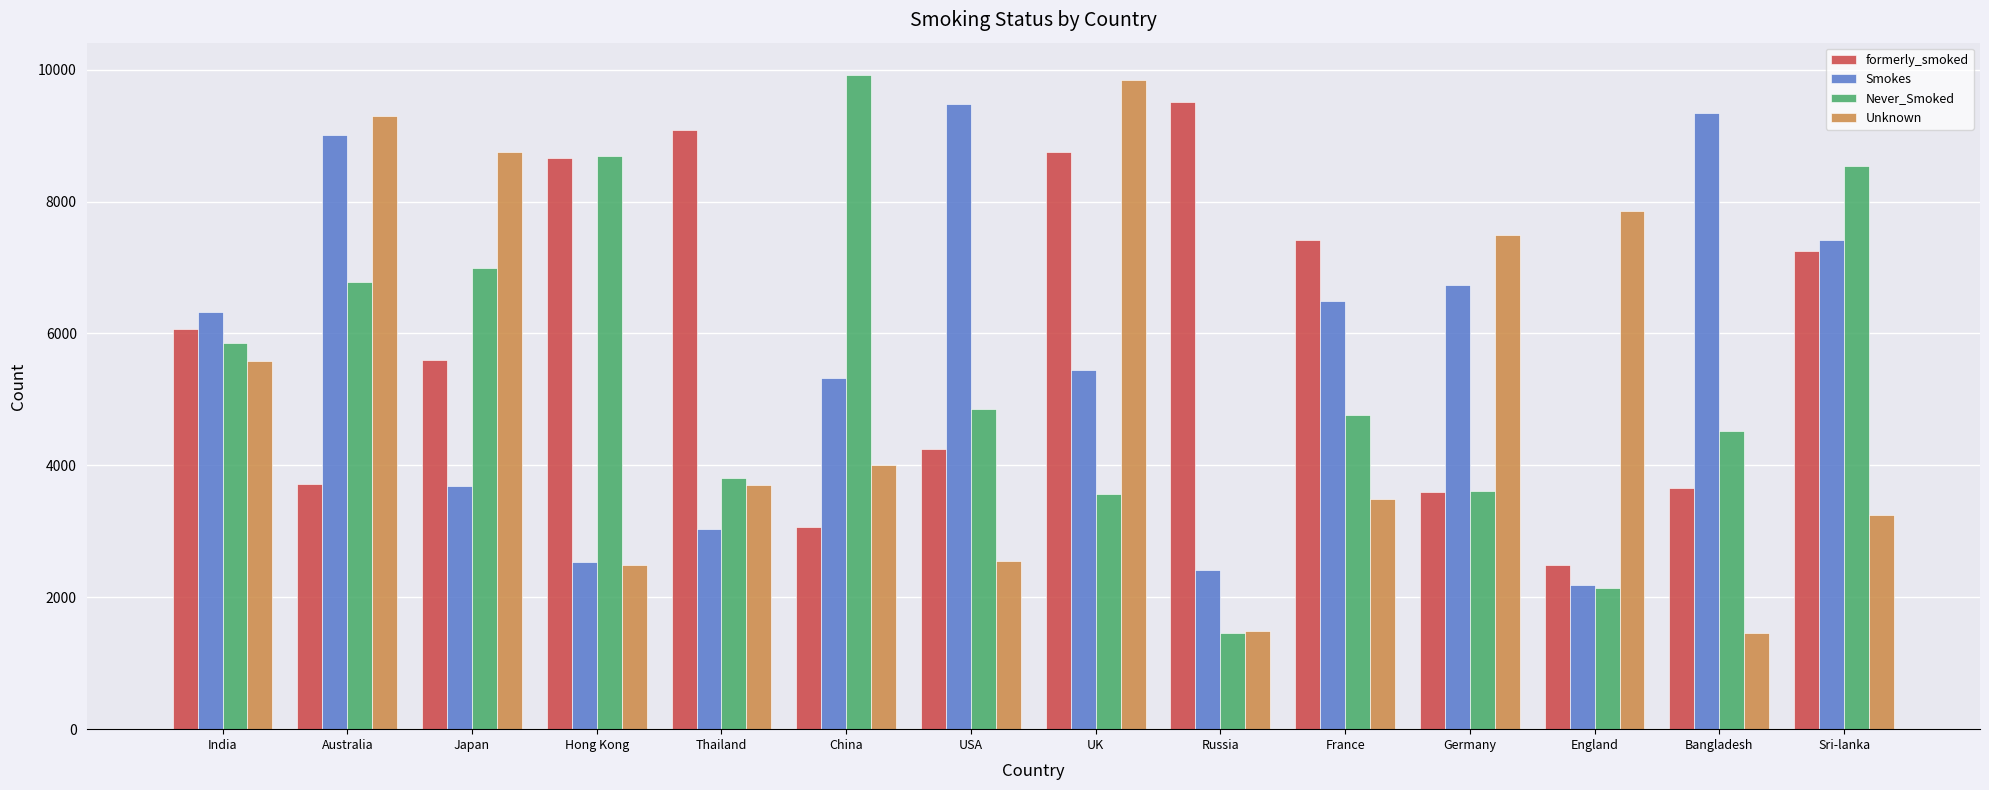

The Smokes series shows 1811 at Sri-lanka. True or false?

False